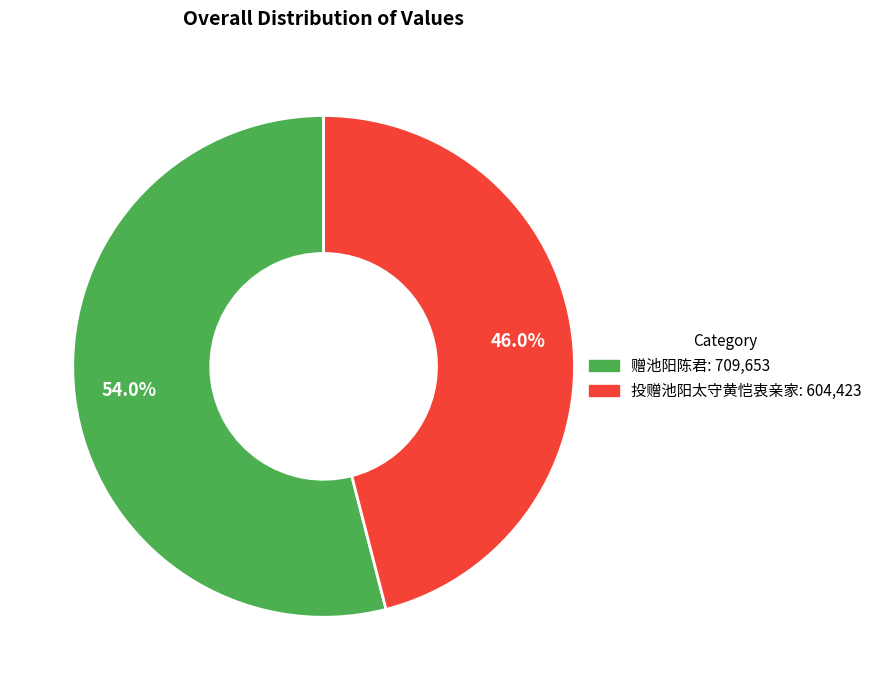

What portion of the pie excludes 赠池阳陈君?

46.0%